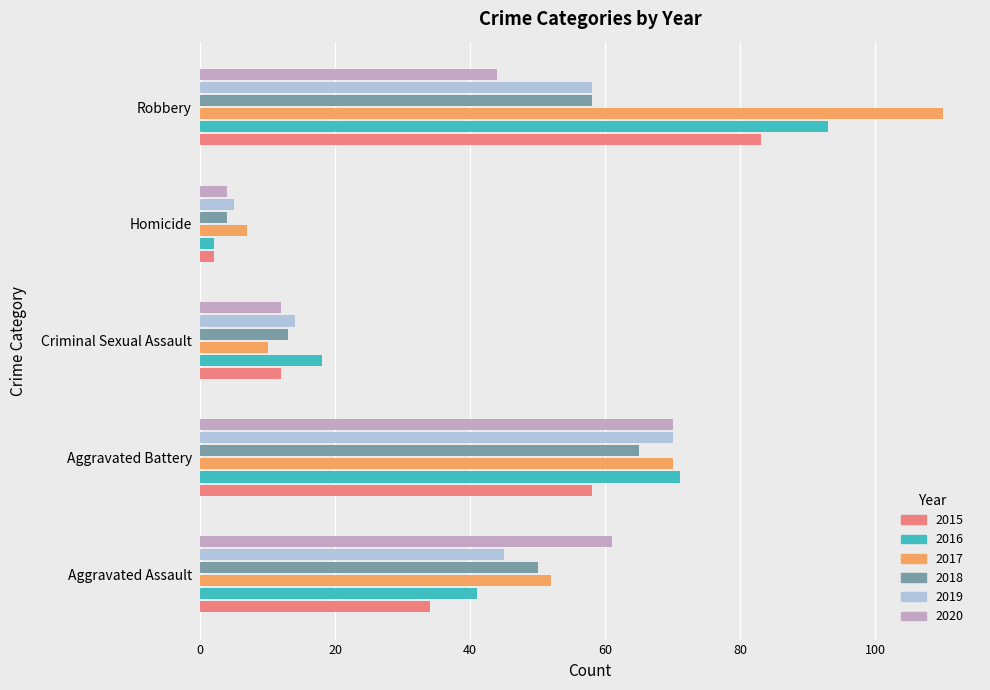

How many data points in 2019 are less than 45?

2